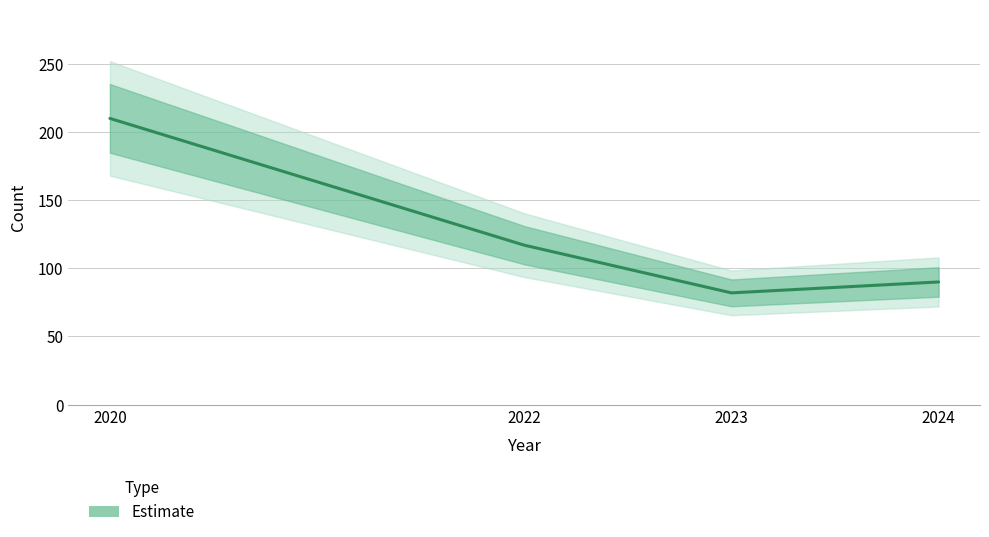

Where is the data nearest to the value 146?

2022